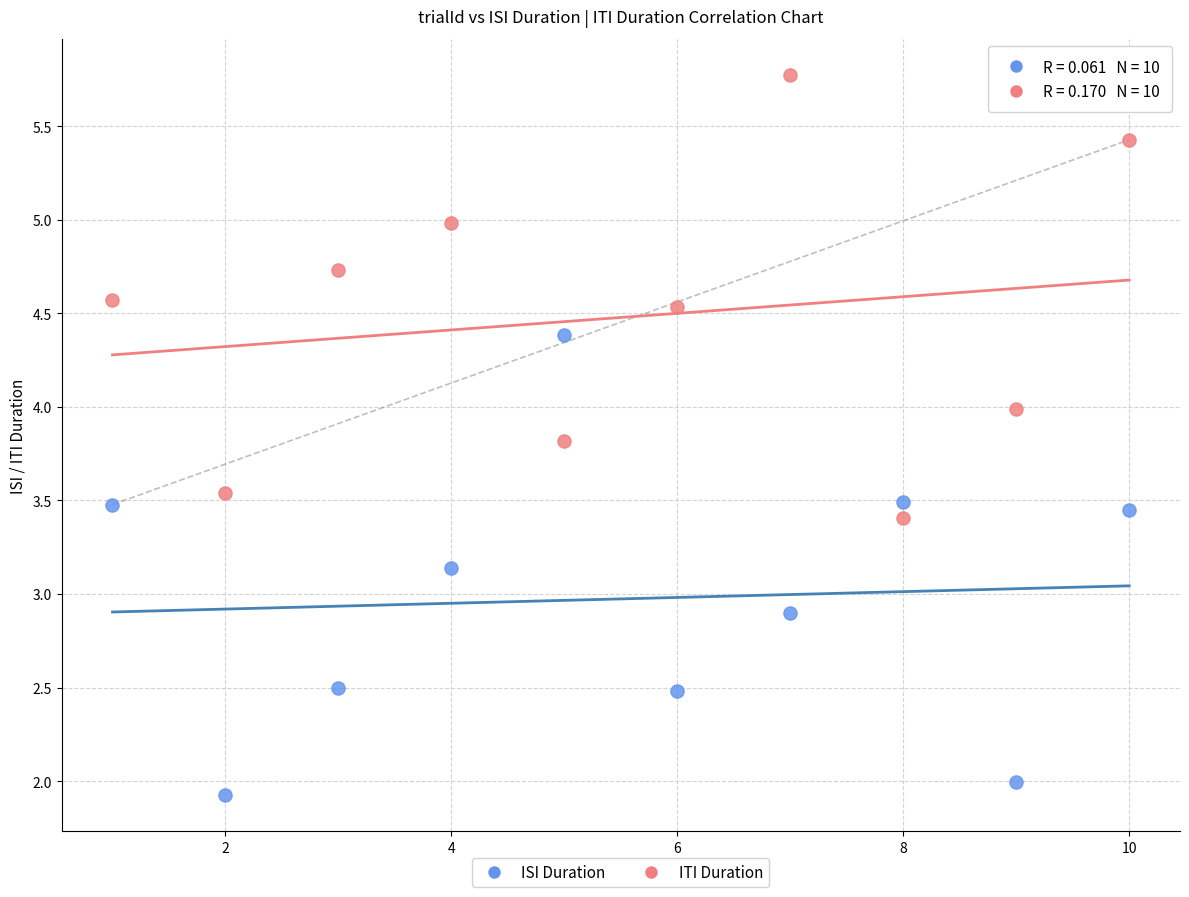

Which series reaches the minimum Y coordinate?

ISI Duration